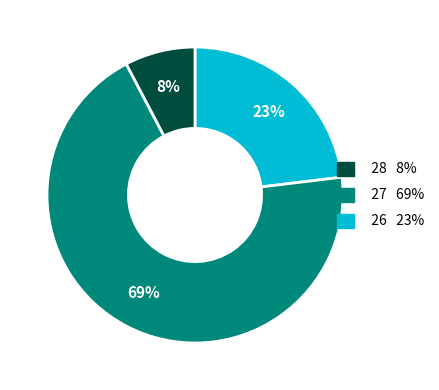

Is there any slice that represents more than half of the pie?

Yes